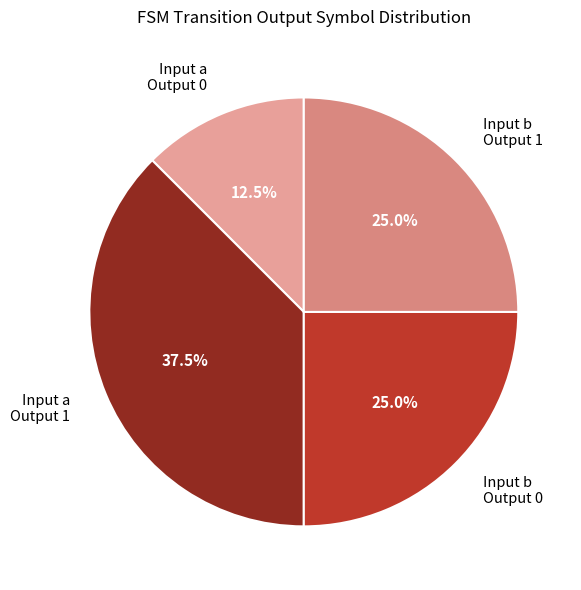

Is there any slice that represents more than half of the pie?

No